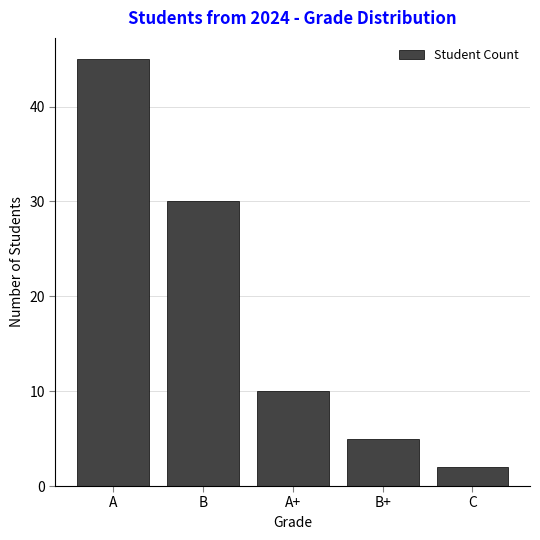

What is the smallest value displayed?

2